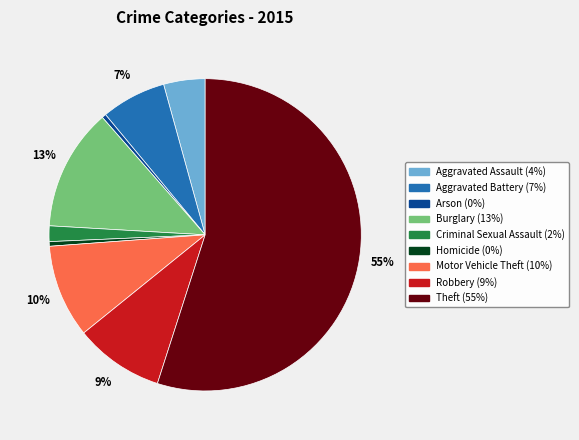

What is the ratio of the value at Criminal Sexual Assault to the value at Homicide?

3.4